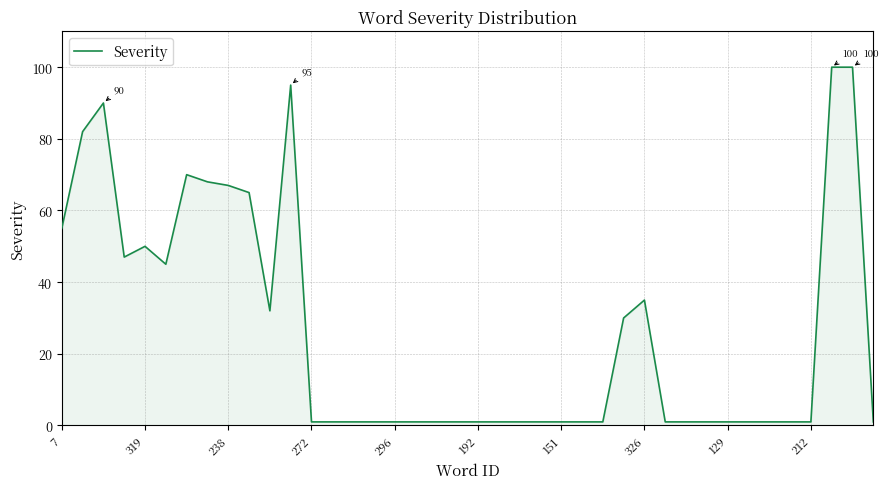

What is the maximum value shown in the chart?

100